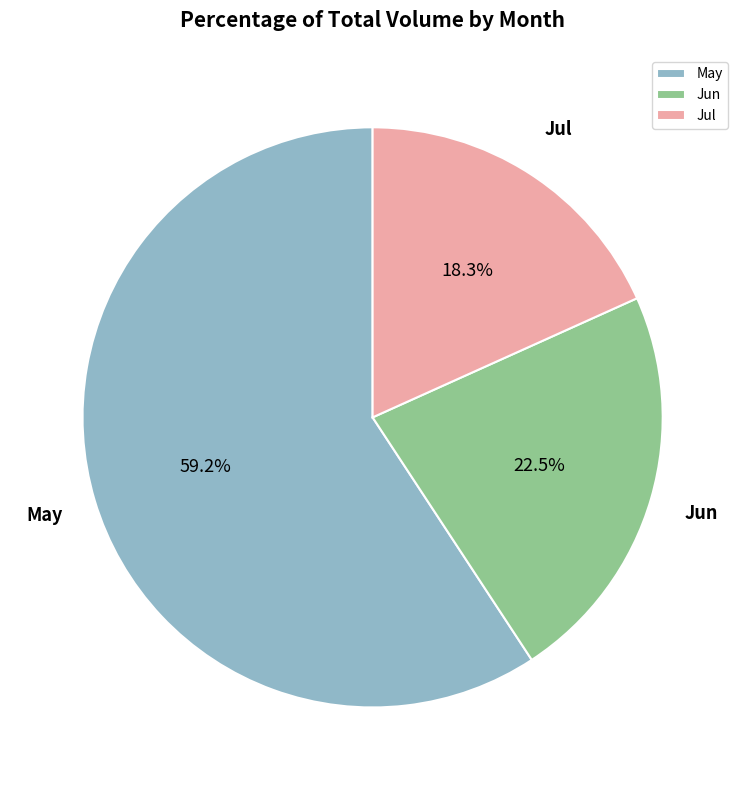

Which slice is the largest?

May